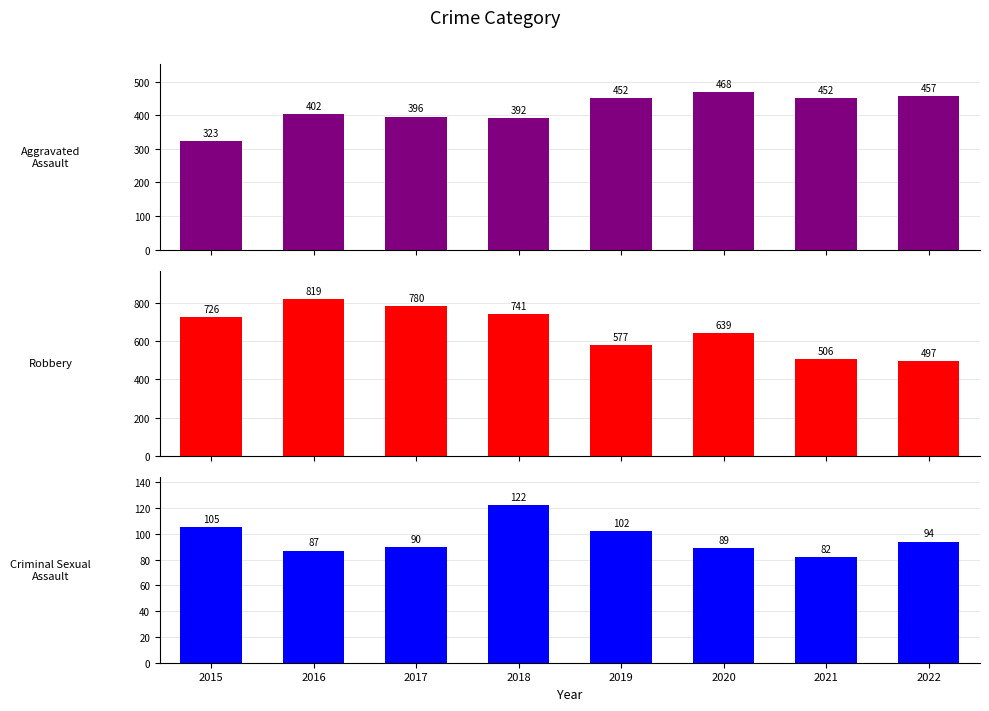

What is the lowest value of the Robbery series?

497